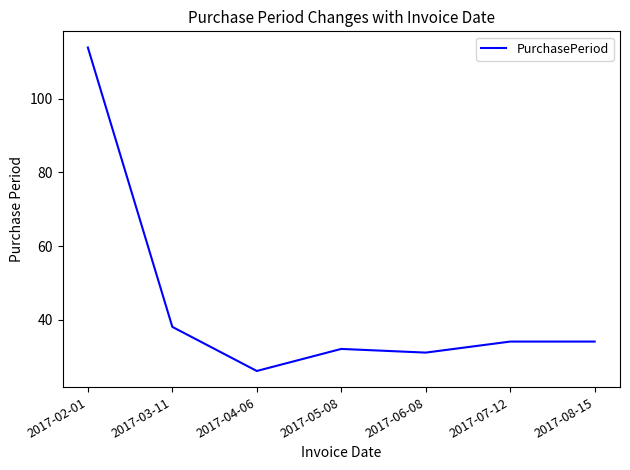

Reading left to right, what are all the values shown in this chart?

2017-02-01=114	2017-03-11=38	2017-04-06=26	2017-05-08=32	2017-06-08=31	2017-07-12=34	2017-08-15=34